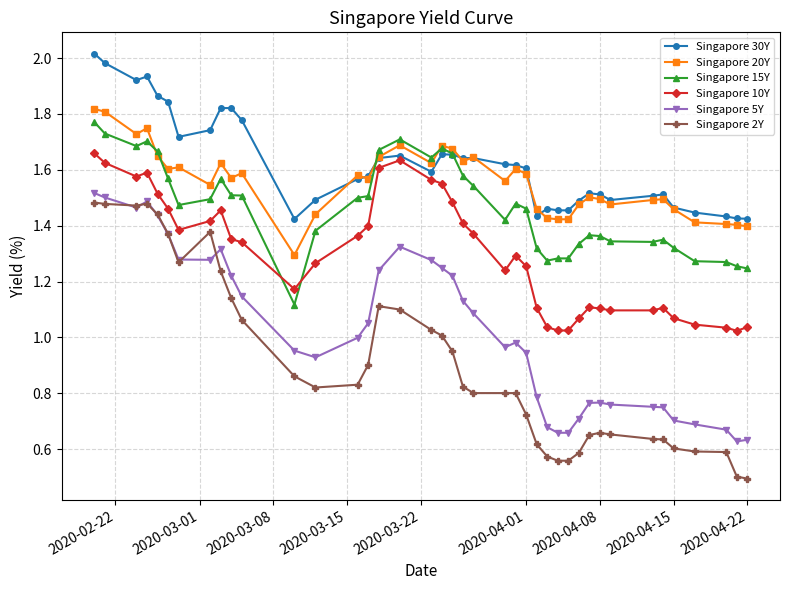

True or false: Singapore 2Y and Singapore 20Y intersect in this chart.

False